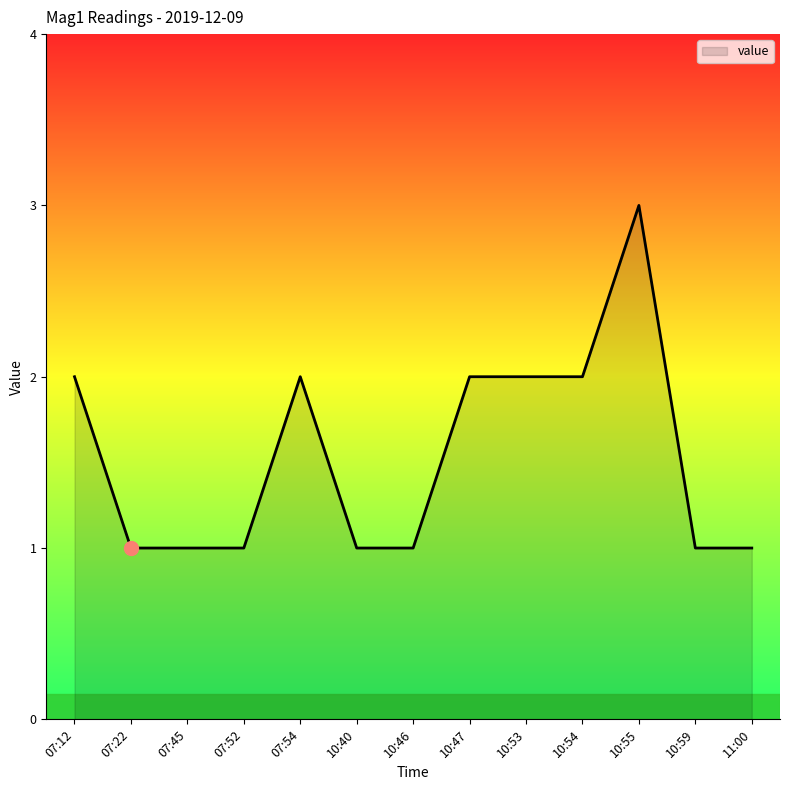

What is the greatest value displayed?

3